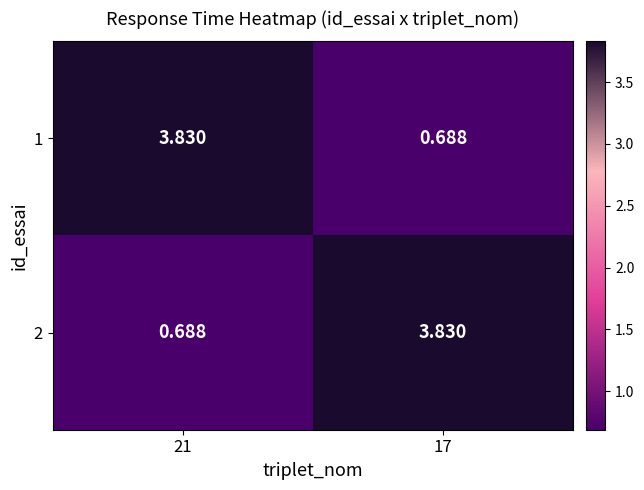

Is the value of 2 at 17 greater than the value of 1 at 17?

Yes